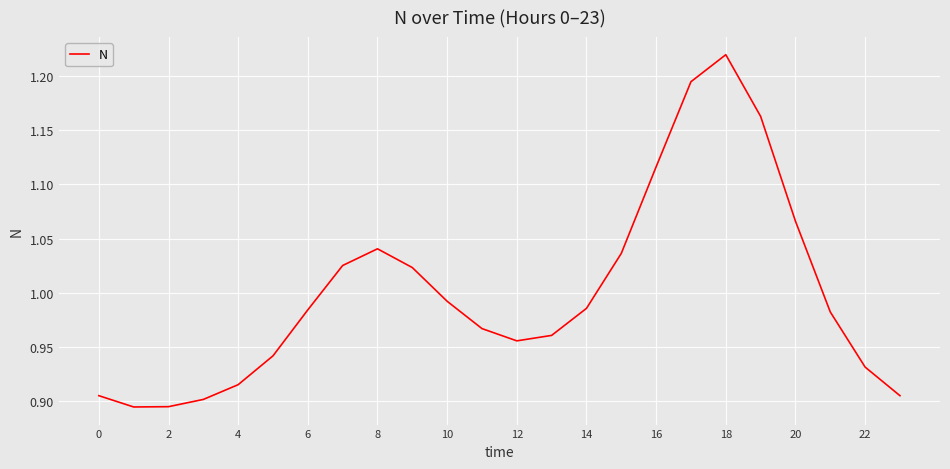

How many categories are shown in the chart?

24